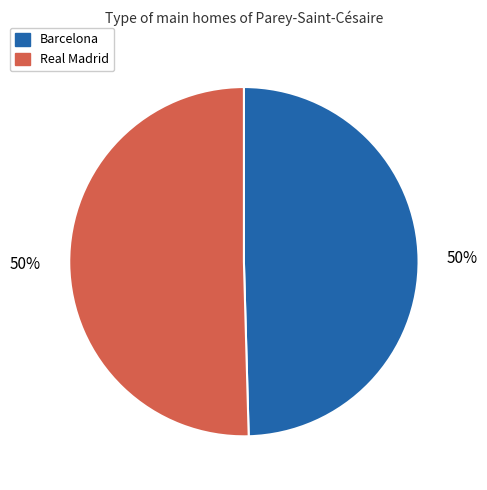

True or false: Real Madrid accounts for 58% of the total.

False